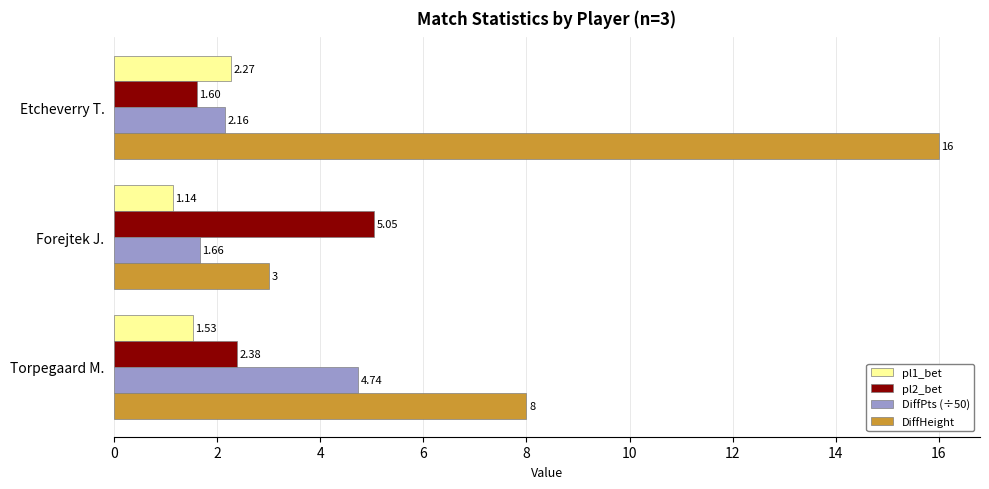

What is the difference between the highest and lowest values at Etcheverry T.?

14.4